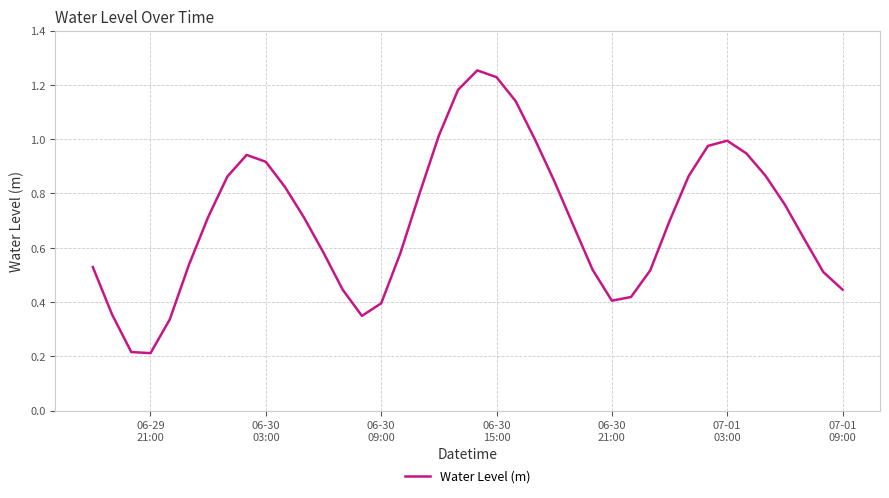

What is the value of the 36th point from the left?

0.9